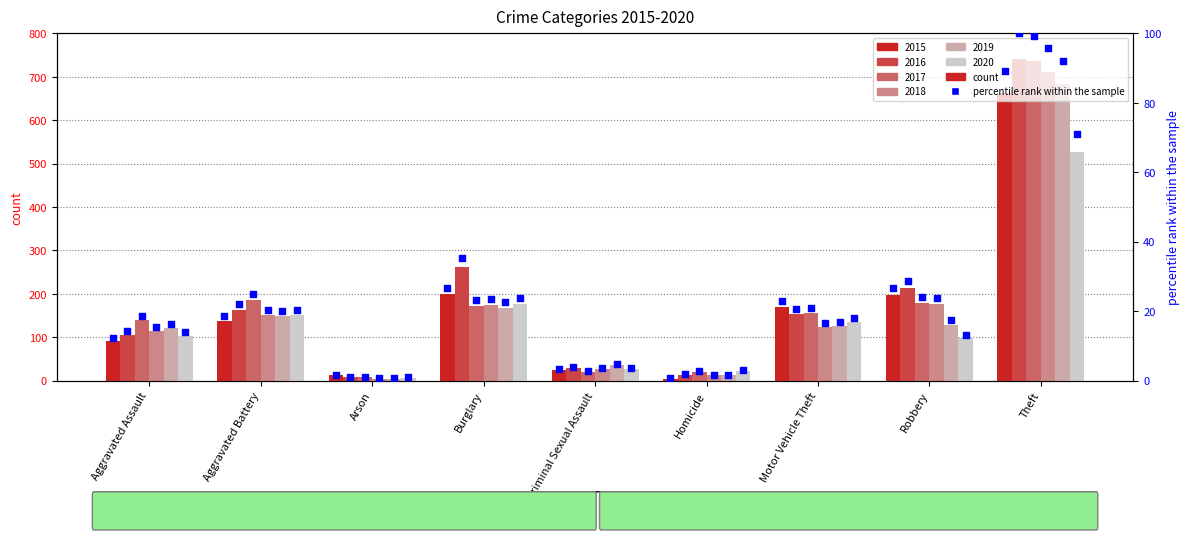

What is the total value across all series at Arson?

6.2